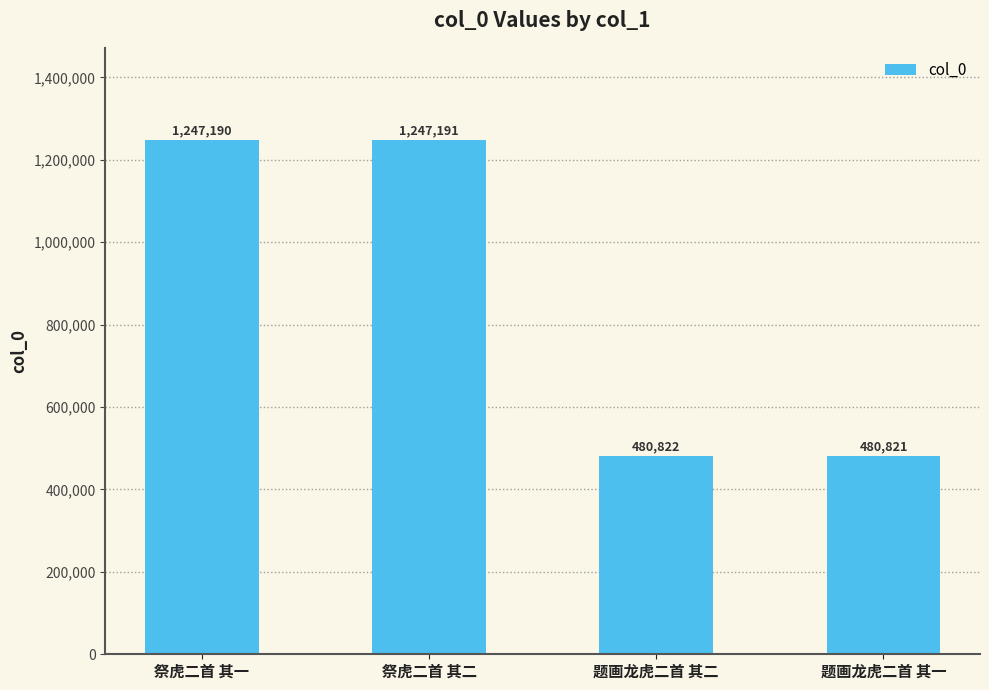

What is the difference between the maximum and minimum values?

766370